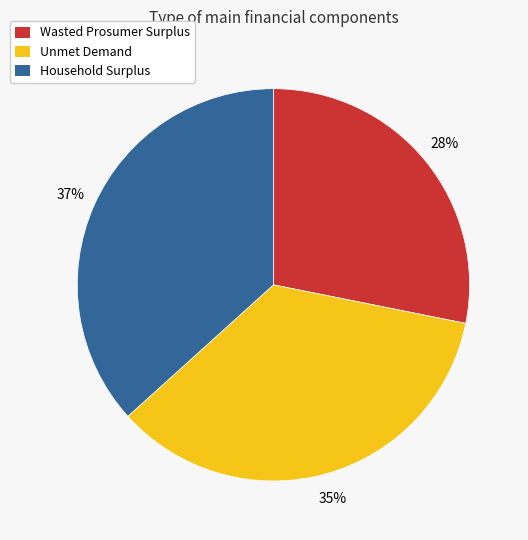

Combined, do Household Surplus and Wasted Prosumer Surplus account for over 50%?

Yes